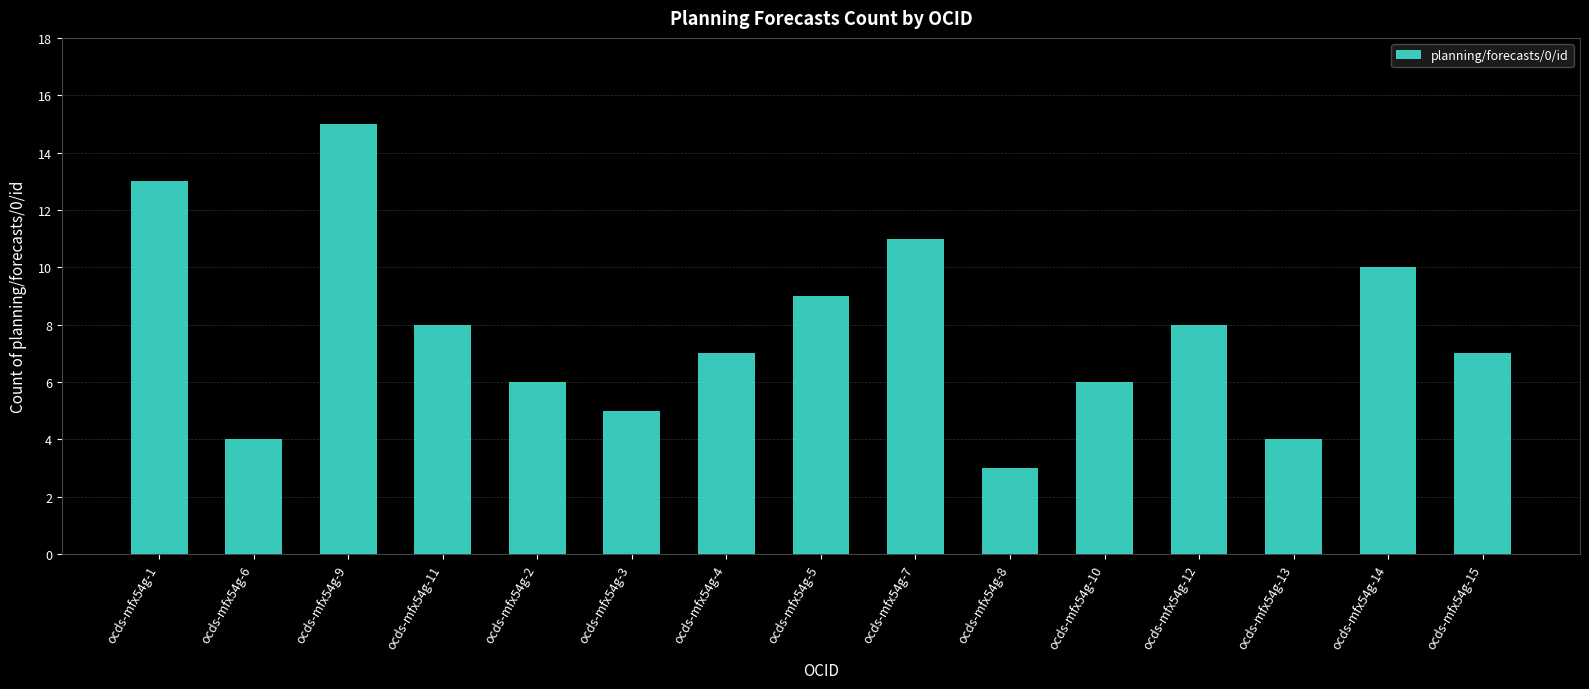

How many data points does each series have?

15